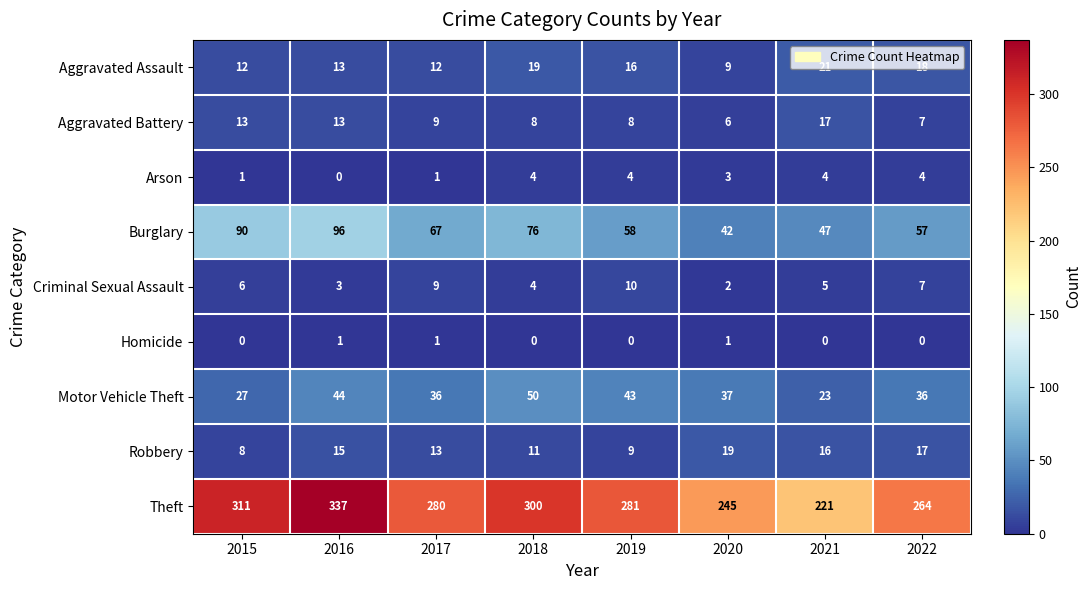

Which series has the largest range (max minus min)?

Theft